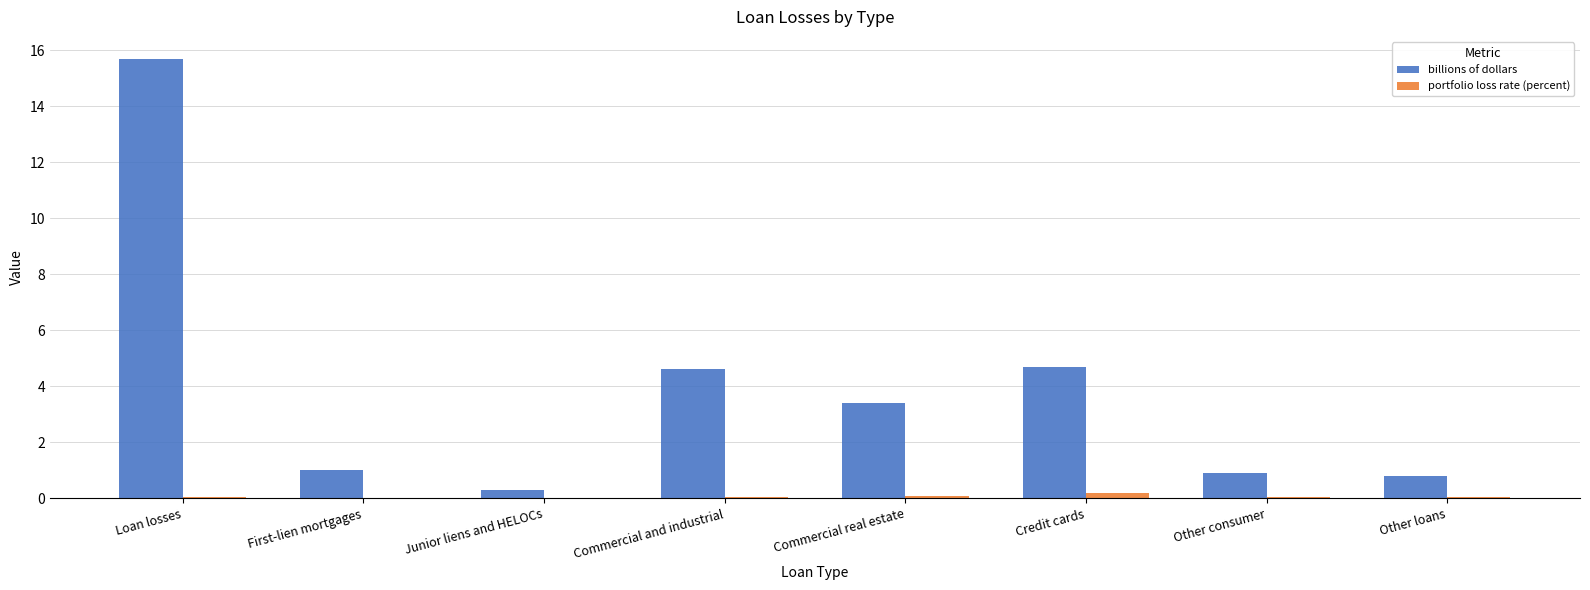

What is the average value of the billions of dollars series?

3.9